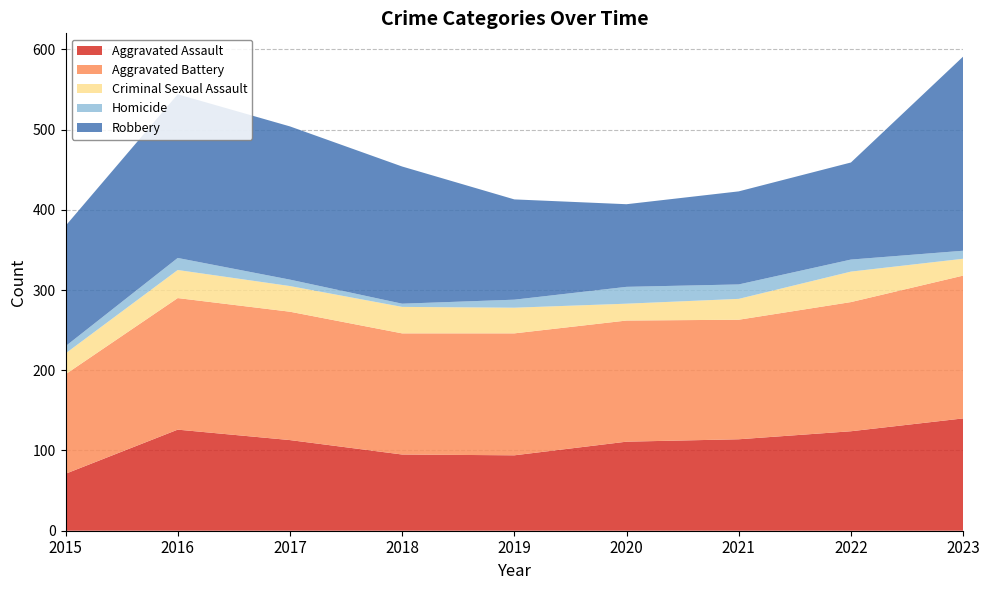

Reading left to right, what are all the values shown in this chart?

Aggravated Assault: 71	126	113	95	94	111	114	124	140
Aggravated Battery: 124	164	160	151	152	151	149	161	178
Criminal Sexual Assault: 26	35	32	33	32	21	26	38	21
Homicide: 9	15	8	4	10	21	18	15	10
Robbery: 150	204	191	171	125	103	116	121	242